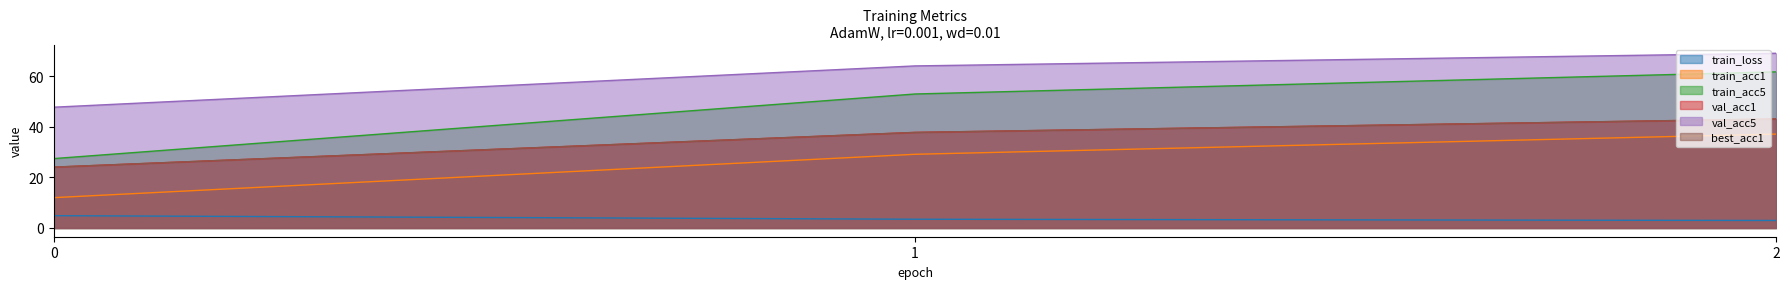

Does the chart display data point markers on the line(s)?

No